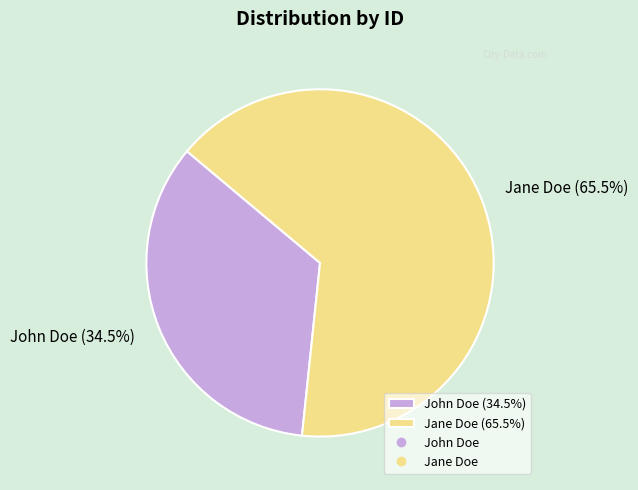

What is the ratio of the value at John Doe (34.5%) to the value at Jane Doe (65.5%)?

0.5